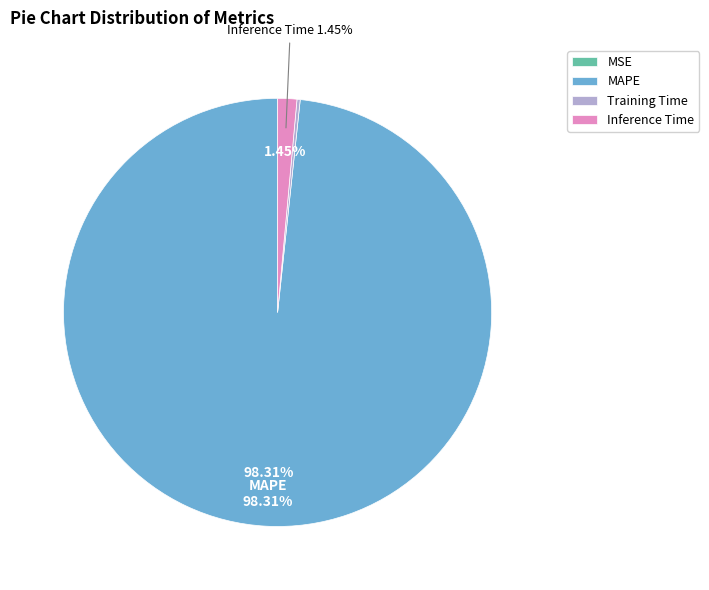

True or false: Inference Time accounts for 1% of the total.

True